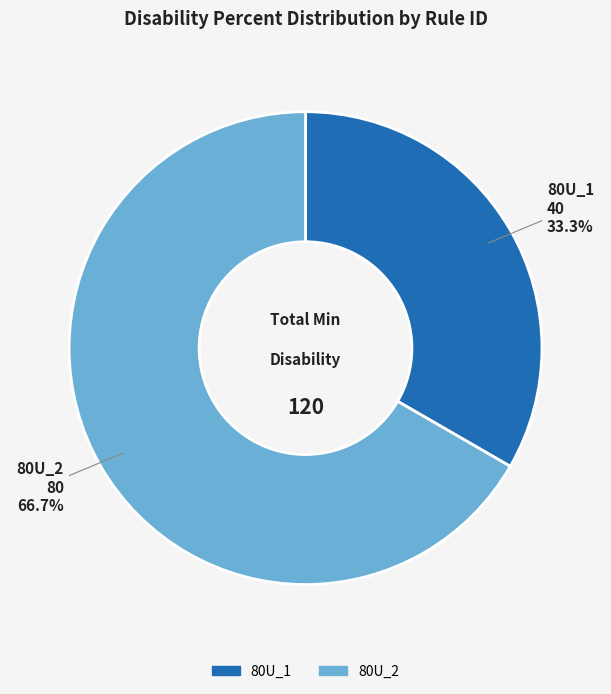

What is the ratio of the value at 80U_2 to the value at 80U_1?

2.0